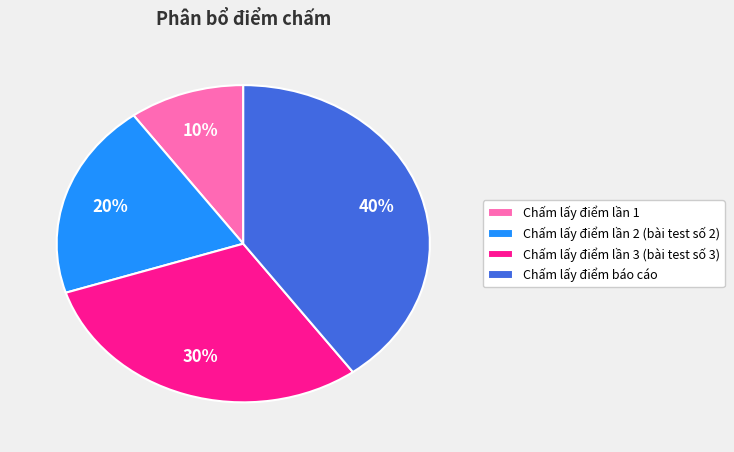

Is it true that Chấm lấy điểm lần 3 (bài test số 3) is 30% of the pie?

True